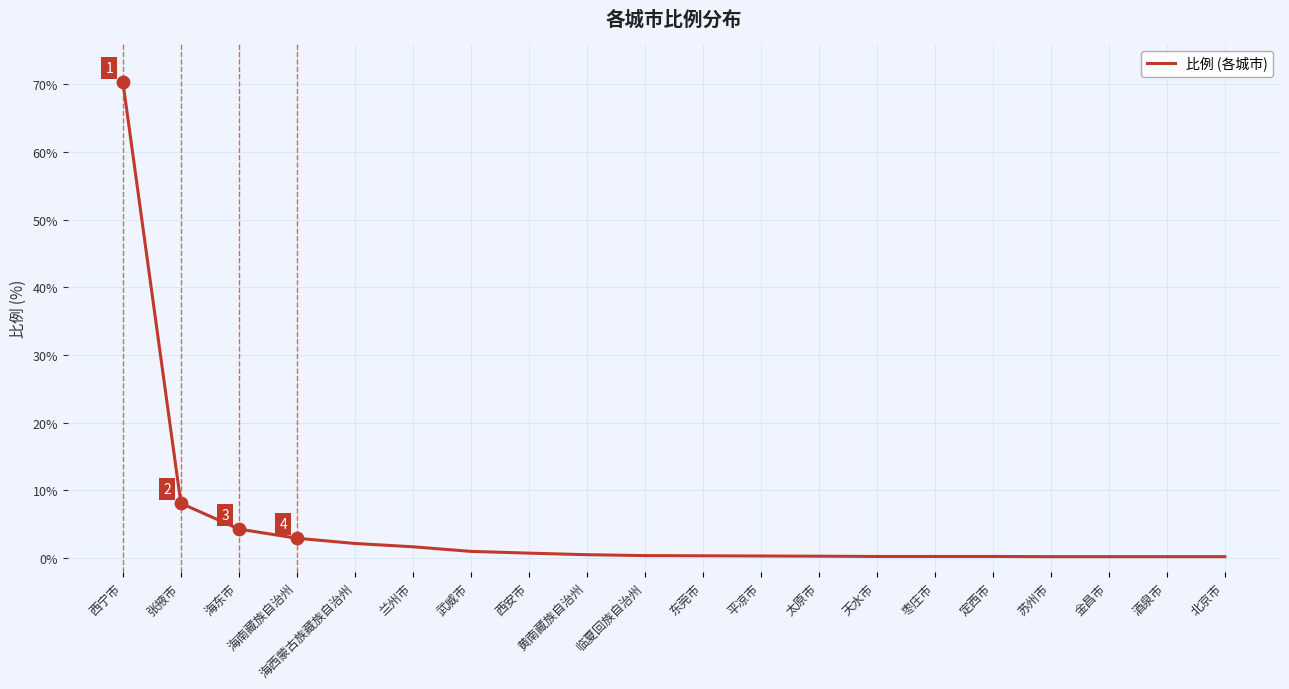

Which has a higher value, 西宁市 or 黄南藏族自治州?

西宁市